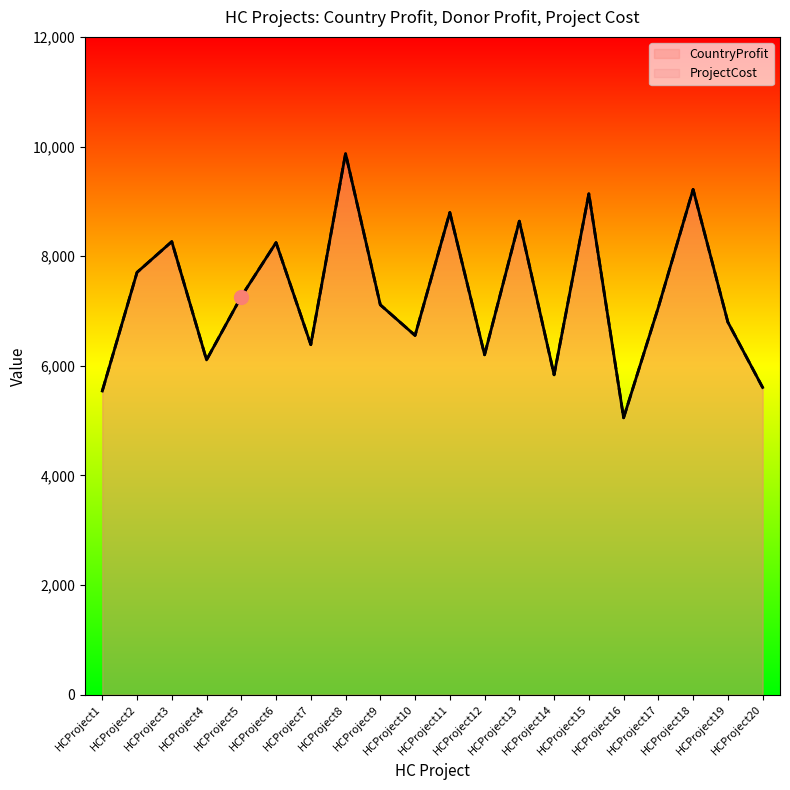

Reading right to left, list all the values displayed in this chart.

CountryProfit: HCProject20=5605	HCProject19=6797	HCProject18=9218	HCProject17=7068	HCProject16=5052	HCProject15=9138	HCProject14=5836	HCProject13=8639	HCProject12=6201	HCProject11=8797	HCProject10=6554	HCProject9=7113	HCProject8=9873	HCProject7=6386	HCProject6=8248	HCProject5=7264	HCProject4=6108	HCProject3=8266	HCProject2=7705	HCProject1=5541
DonorProfit: HCProject20=5605	HCProject19=6797	HCProject18=9218	HCProject17=7068	HCProject16=5052	HCProject15=9138	HCProject14=5836	HCProject13=8639	HCProject12=6201	HCProject11=8797	HCProject10=6554	HCProject9=7113	HCProject8=9873	HCProject7=6386	HCProject6=8248	HCProject5=7264	HCProject4=6108	HCProject3=8266	HCProject2=7705	HCProject1=5541